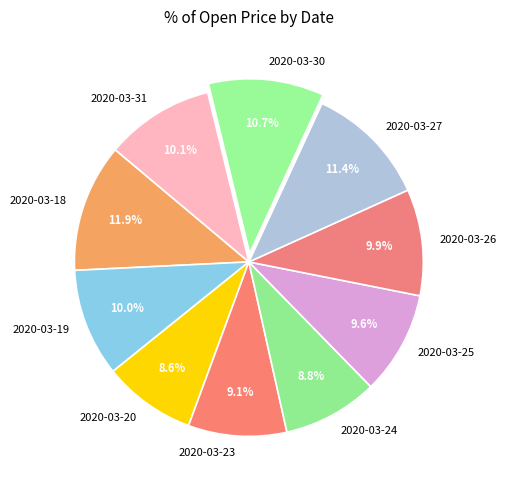

To the nearest percent, what percentage of the pie is 2020-03-18?

12%